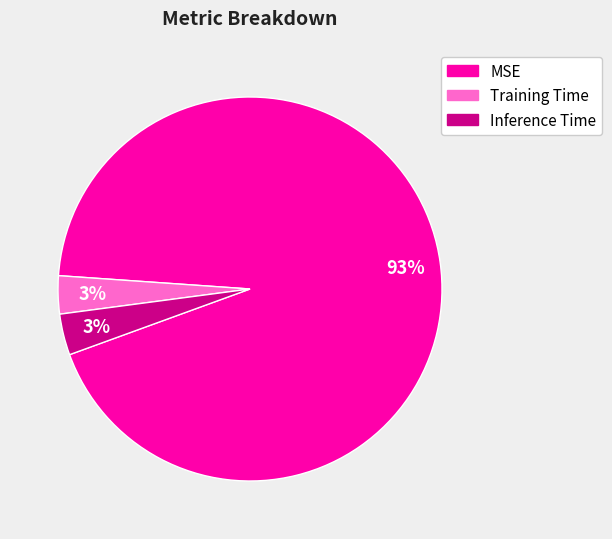

Combined, do MSE and Inference Time account for over 50%?

Yes